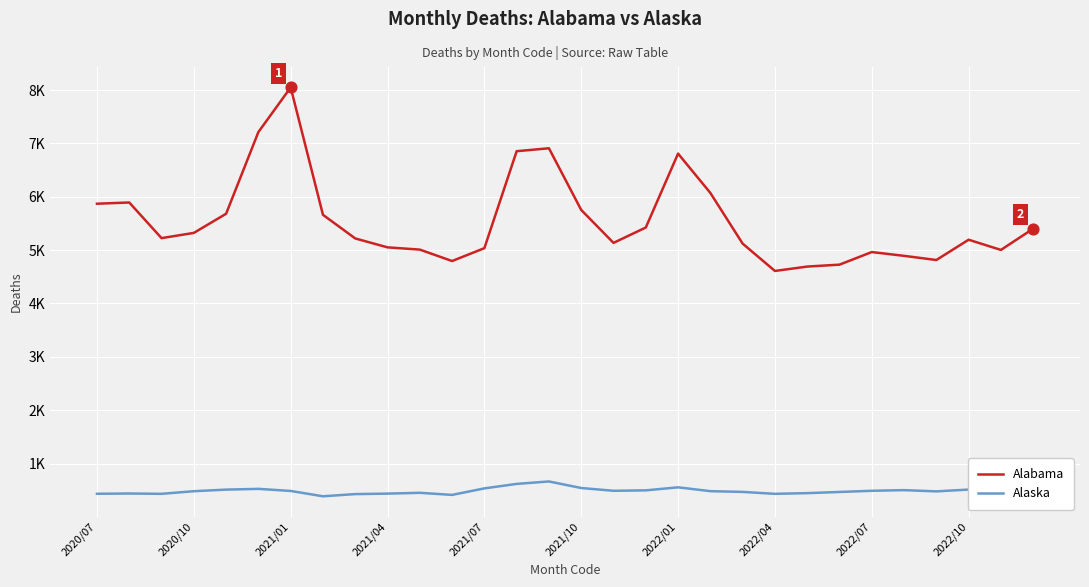

Does the chart have visible grid lines?

Yes